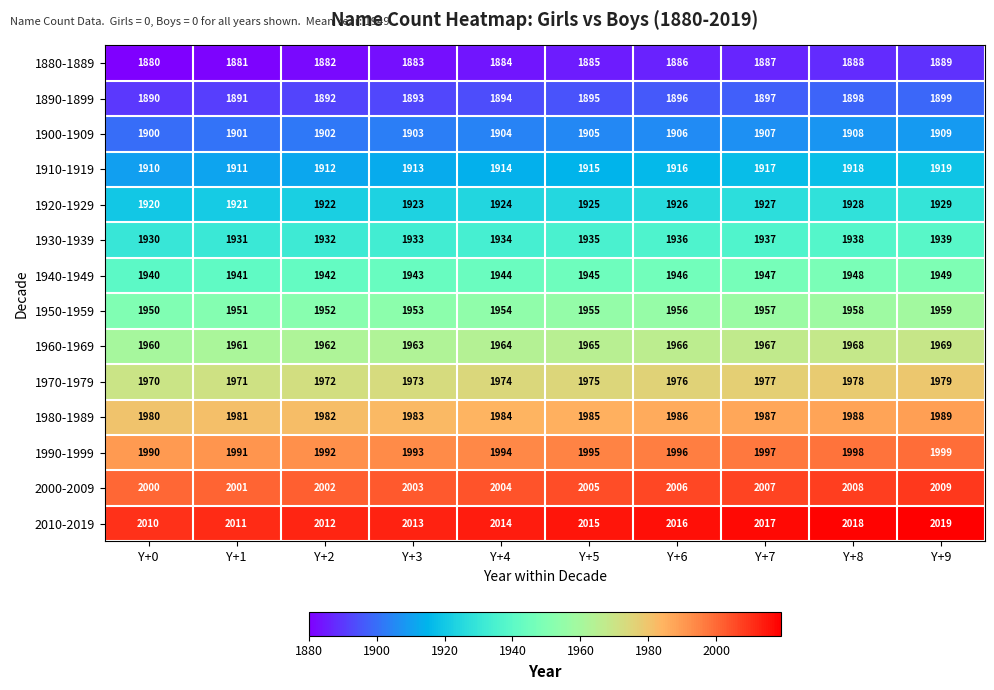

What is the spread (max minus min) of values at Y+5?

130